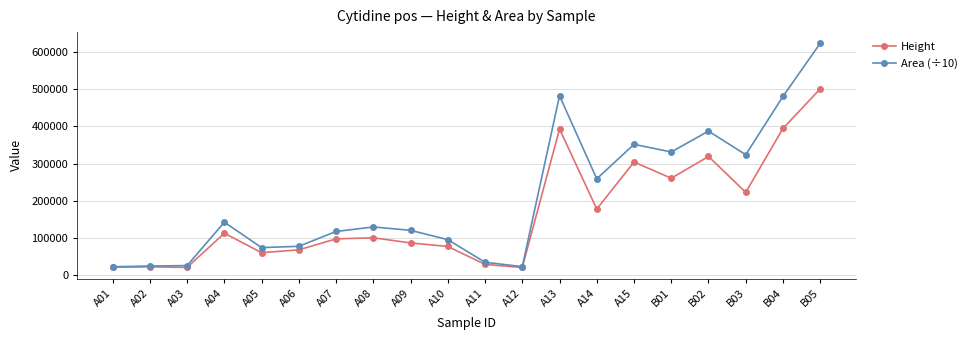

Is the value of Height at A07 greater than the value of Area (÷10) at B03?

No